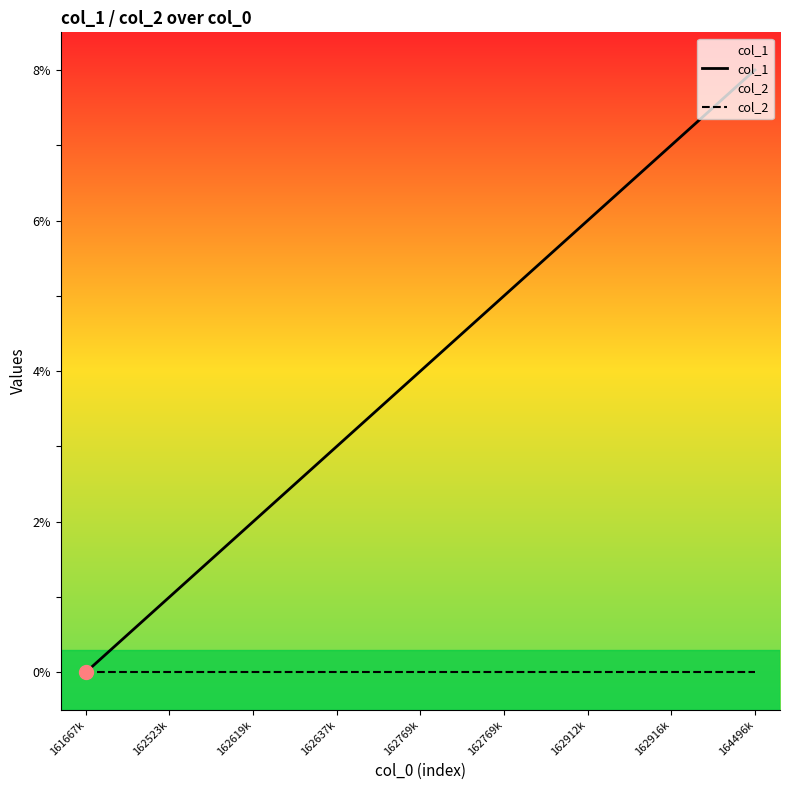

At 162637k, list the series in order from smallest to largest.

col_2, col_1